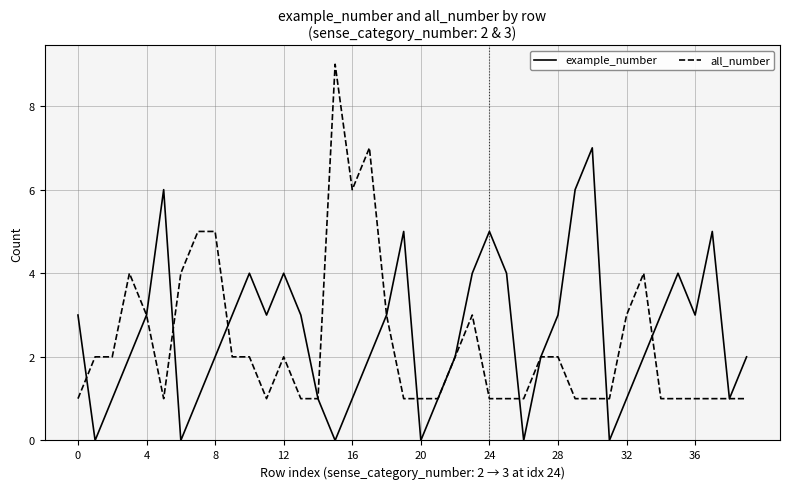

Reading right to left, extract all data points from this chart.

example_number: 2	1	5	3	4	3	2	1	0	7	6	3	2	0	4	5	4	2	1	0	5	3	2	1	0	1	3	4	3	4	3	2	1	0	6	3	2	1	0	3
all_number: 1	1	1	1	1	1	4	3	1	1	1	2	2	1	1	1	3	2	1	1	1	3	7	6	9	1	1	2	1	2	2	5	5	4	1	3	4	2	2	1